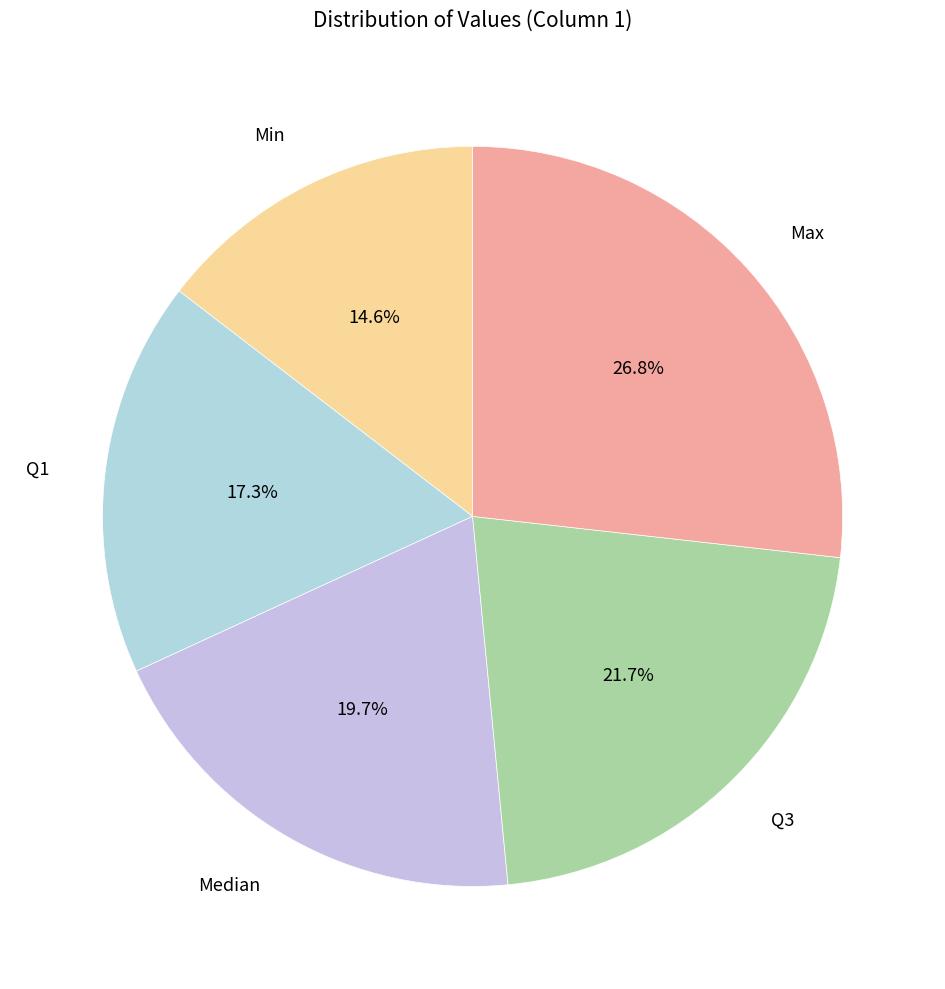

To the nearest percent, what percentage of the pie is Q3?

22%